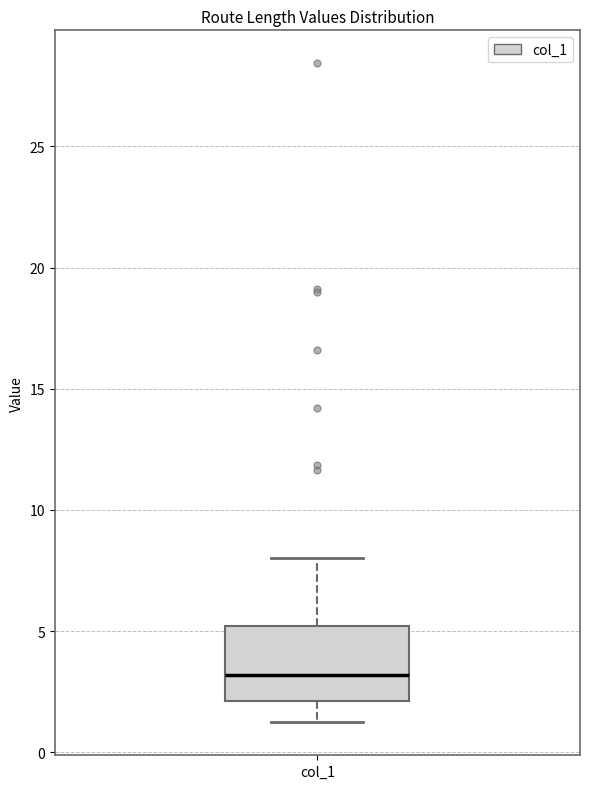

Transcribe this box plot: give where the median line is, the range the box spans, and where the two whiskers end, as read against the y-axis. The values are not printed on the chart, so give them approximately, as read against the axis.

median 3, box 2 to 5, whiskers 1 to 8